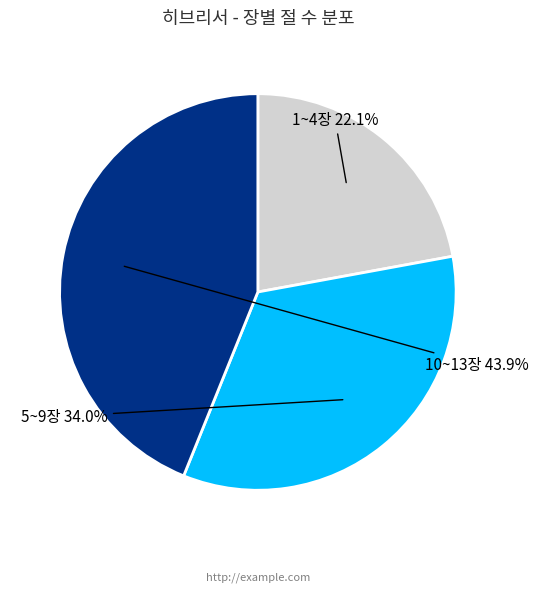

How much of the chart is everything except 10~13장?

56.1%